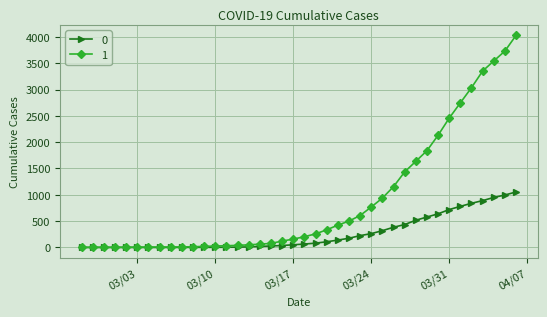

Rank the series by their average value, from highest to lowest.

1, 0